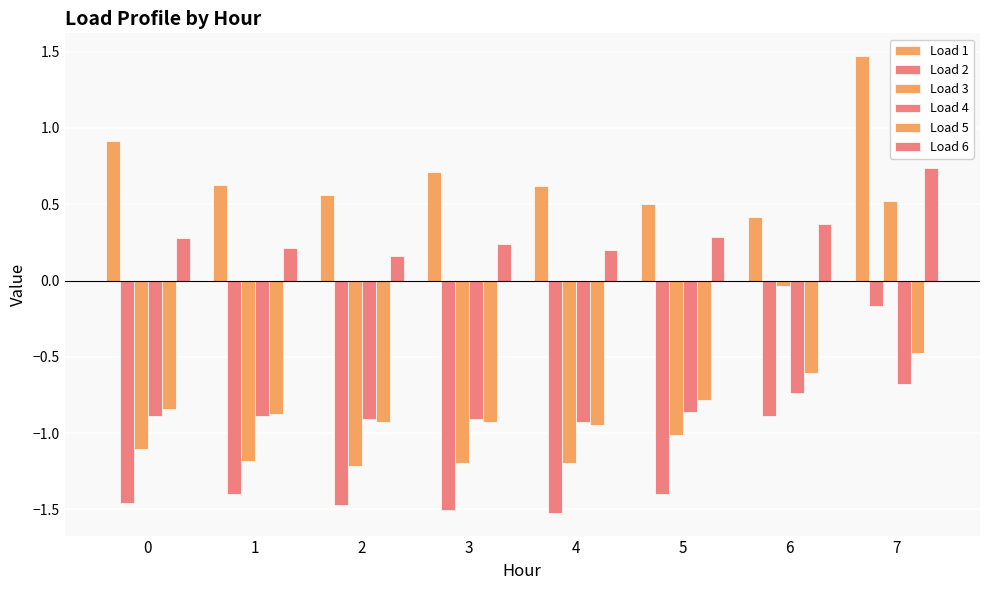

At which category is the sum across all series the highest?

7